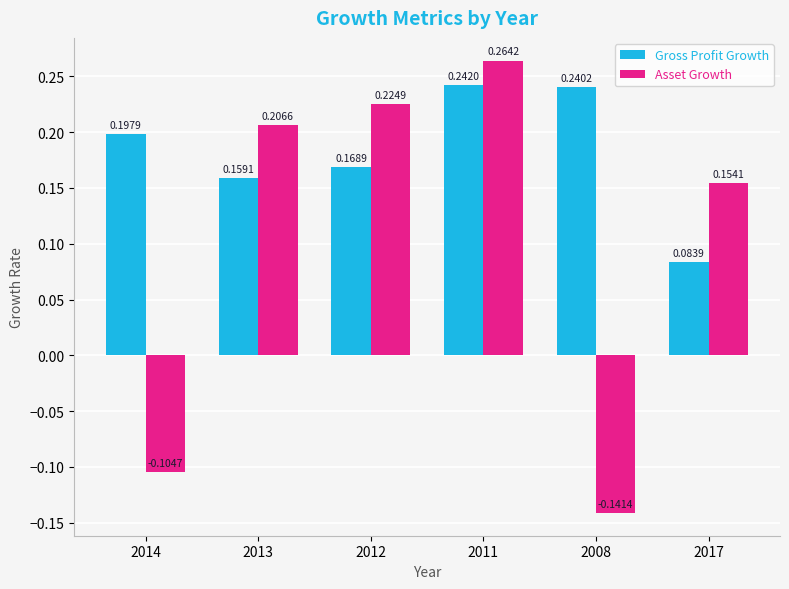

Which label corresponds to the smallest value in the chart?

2008